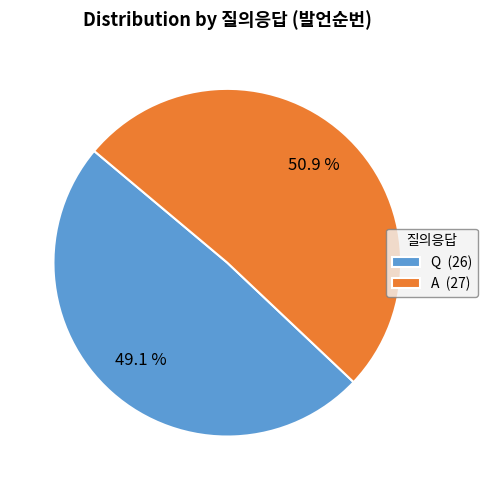

How many slices are in this pie chart?

2